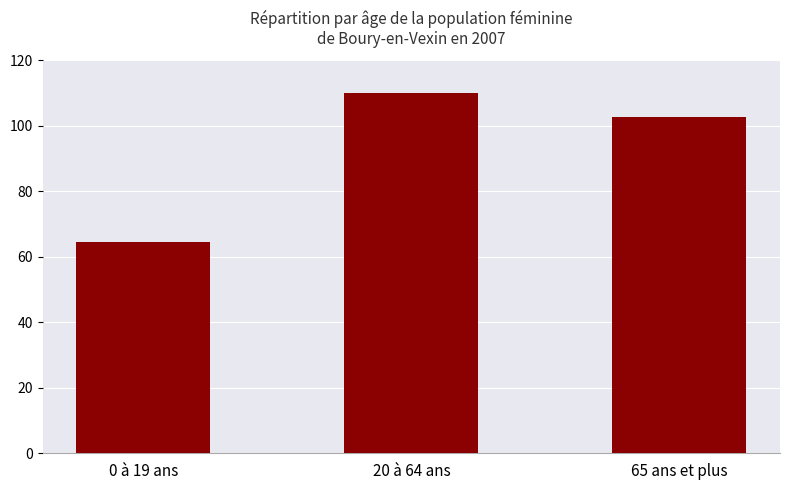

List the labels in order of value, smallest first.

0 à 19 ans, 65 ans et plus, 20 à 64 ans